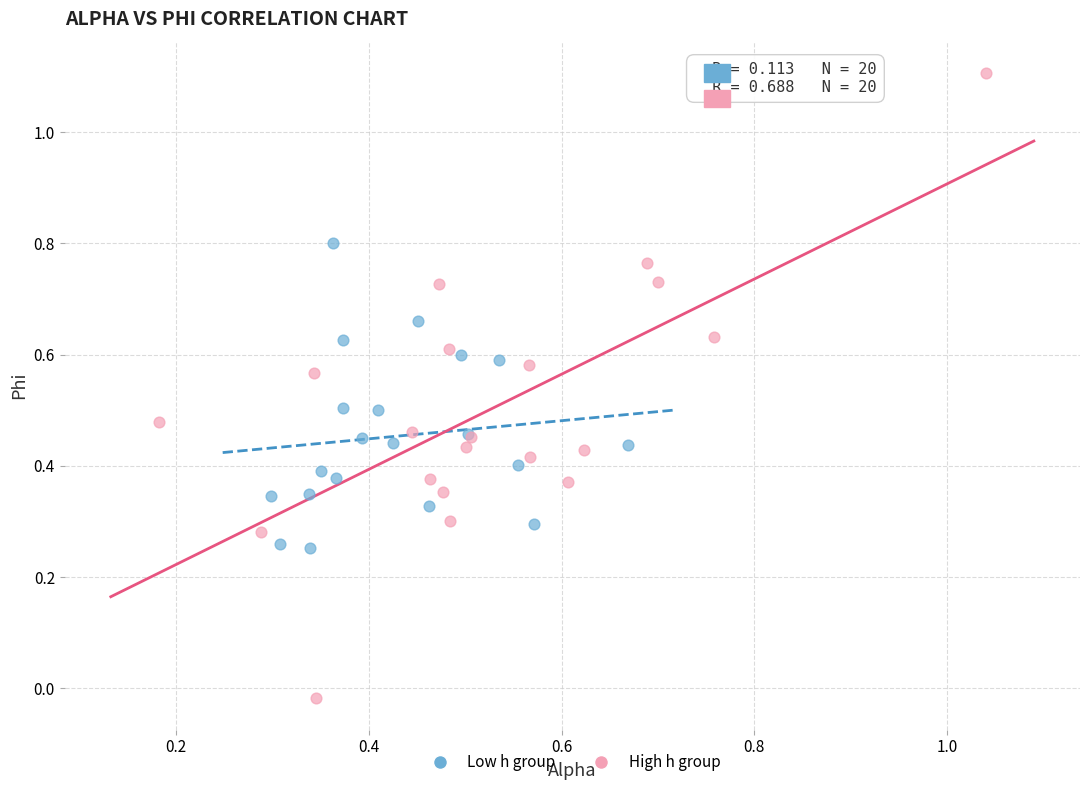

Which series reaches the minimum Y coordinate?

High h group